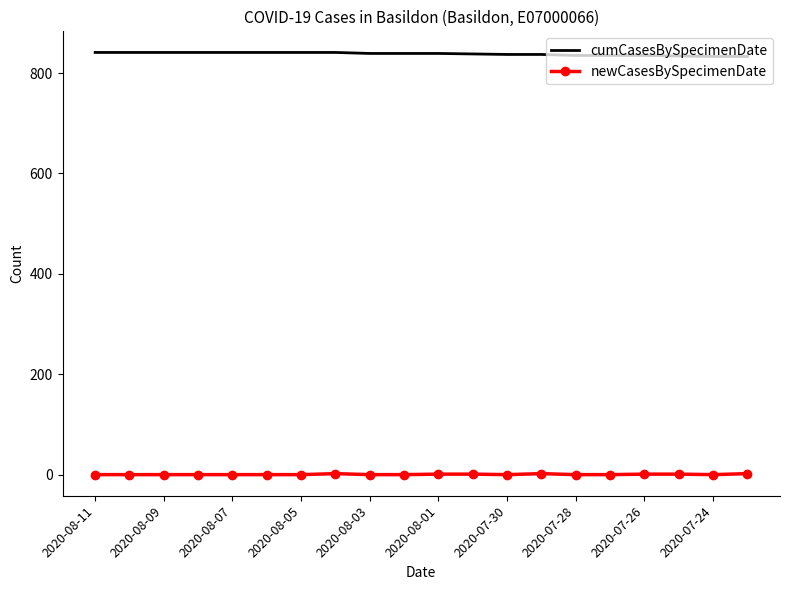

What are all the series names shown in the legend?

cumCasesBySpecimenDate, newCasesBySpecimenDate